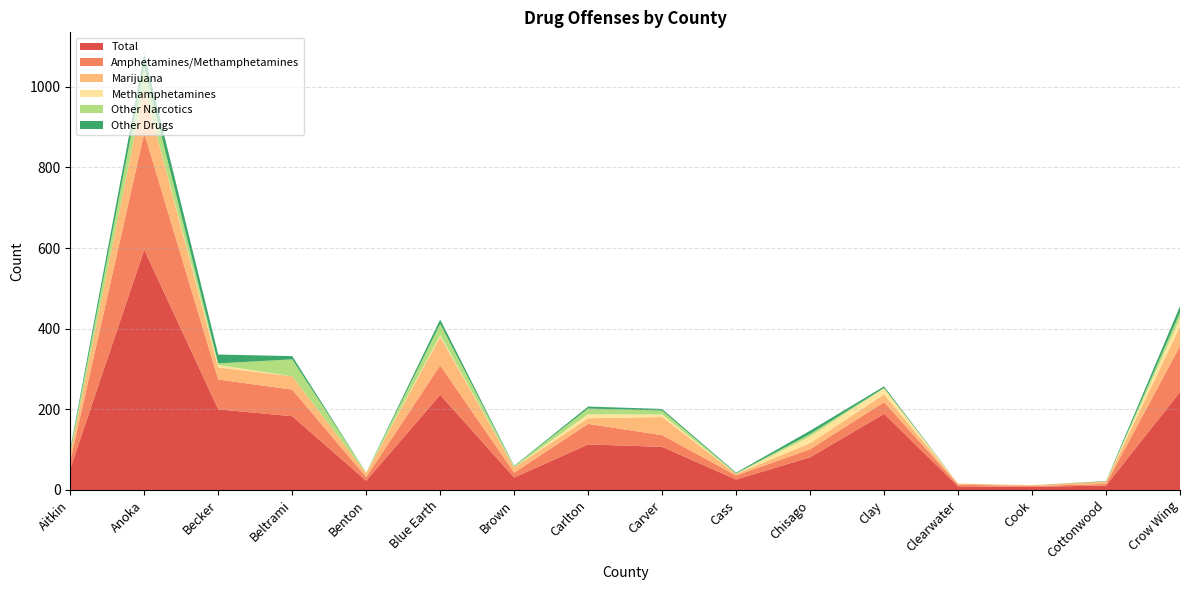

Reading right to left, what are all the values shown in this chart?

Total: Crow Wing=243	Cottonwood=11	Cook=8	Clearwater=9	Clay=189	Chisago=81	Cass=26	Carver=107	Carlton=113	Brown=31	Blue Earth=236	Benton=23	Beltrami=183	Becker=200	Anoka=596	Aitkin=53
Amphetamines/Methamphetamines: Crow Wing=114	Cottonwood=4	Cook=2	Clearwater=4	Clay=29	Chisago=20	Cass=10	Carver=29	Carlton=51	Brown=12	Blue Earth=73	Benton=9	Beltrami=66	Becker=74	Anoka=289	Aitkin=19
Marijuana: Crow Wing=48	Cottonwood=6	Cook=2	Clearwater=3	Clay=19	Chisago=15	Cass=4	Carver=45	Carlton=14	Brown=13	Blue Earth=71	Benton=10	Beltrami=33	Becker=30	Anoka=111	Aitkin=18
Methamphetamines: Crow Wing=21	Cottonwood=0	Cook=0	Clearwater=0	Clay=15	Chisago=17	Cass=0	Carver=6	Carlton=10	Brown=0	Blue Earth=4	Benton=0	Beltrami=0	Becker=6	Anoka=0	Aitkin=0
Other Narcotics: Crow Wing=14	Cottonwood=0	Cook=0	Clearwater=0	Clay=1	Chisago=6	Cass=1	Carver=10	Carlton=14	Brown=3	Blue Earth=28	Benton=1	Beltrami=42	Becker=4	Anoka=54	Aitkin=7
Other Drugs: Crow Wing=16	Cottonwood=1	Cook=0	Clearwater=0	Clay=4	Chisago=8	Cass=2	Carver=4	Carlton=5	Brown=1	Blue Earth=11	Benton=0	Beltrami=8	Becker=22	Anoka=31	Aitkin=5